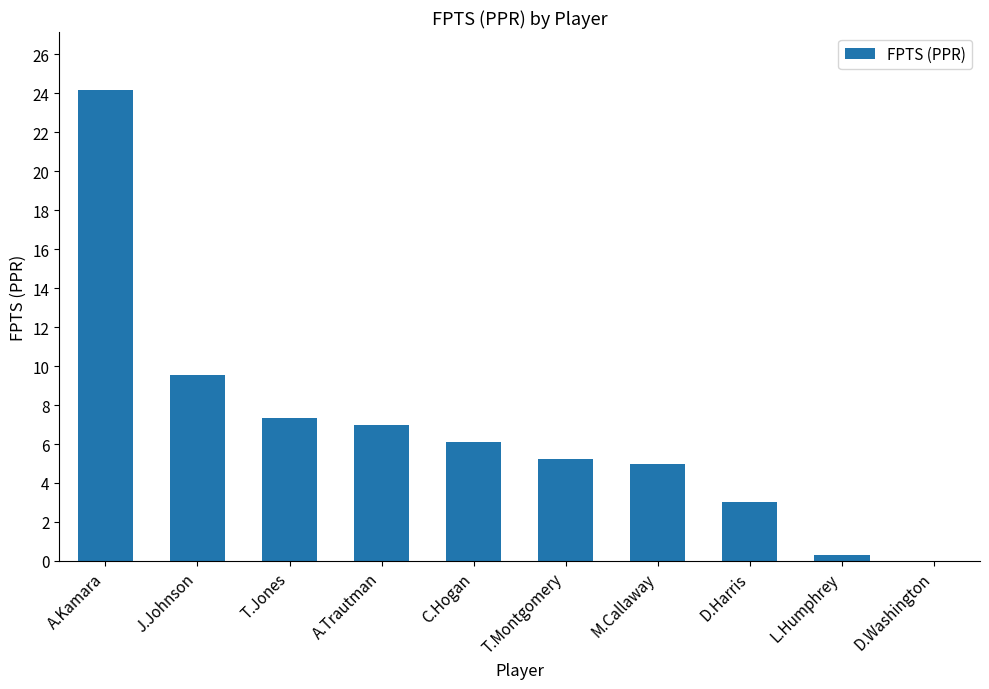

At which label is the value closest to 12?

J.Johnson